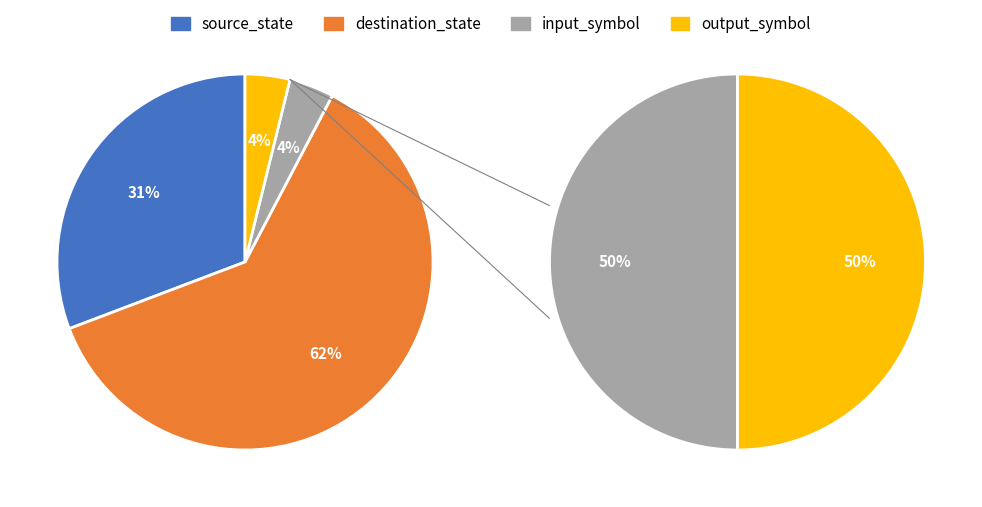

To the nearest percent, what portion does output_symbol represent?

4%